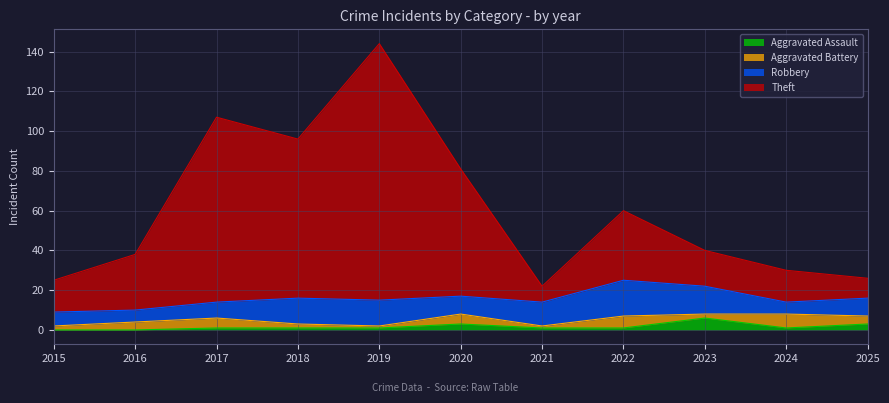

Which category has the highest value in the Theft series?

2019